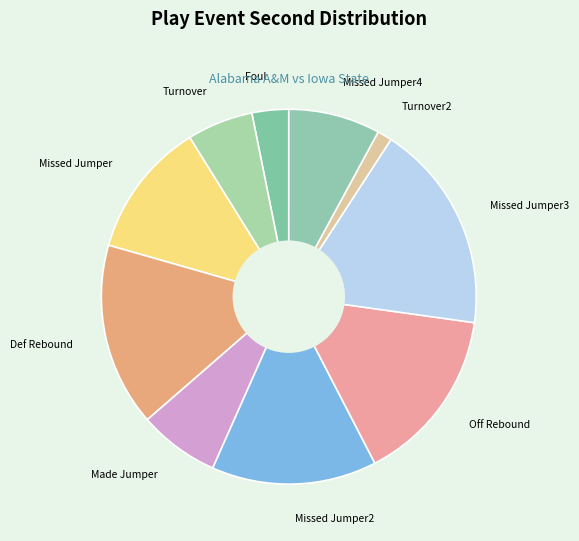

Is the sum of Missed Jumper and Turnover2 greater than half?

No